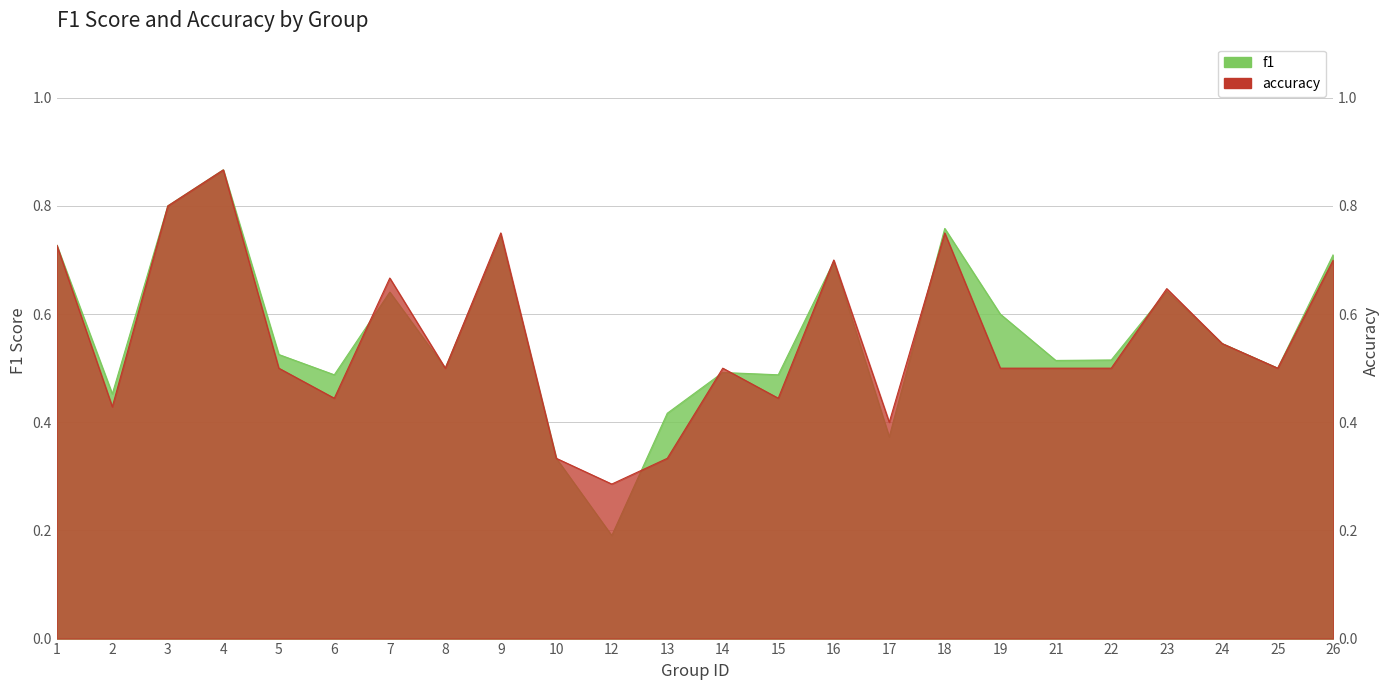

Rank the series by their average value, from lowest to highest.

accuracy, f1